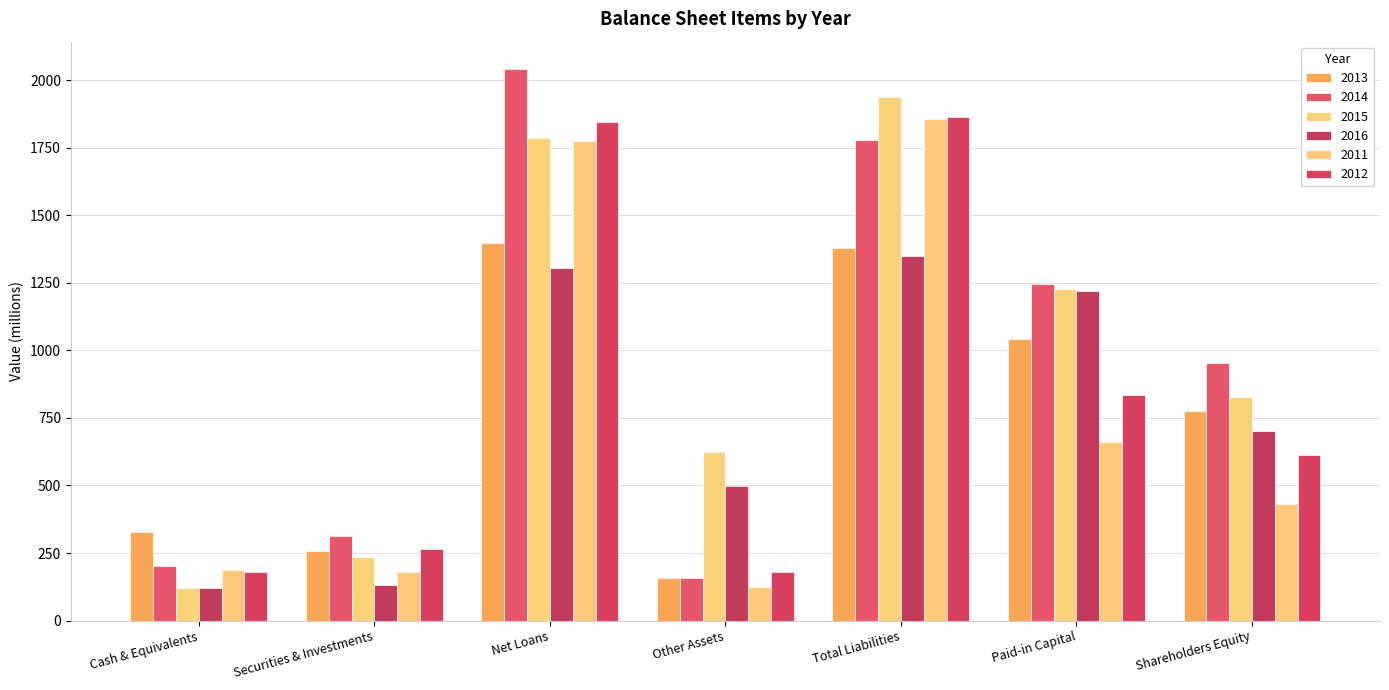

Which series has the widest spread of values?

2014